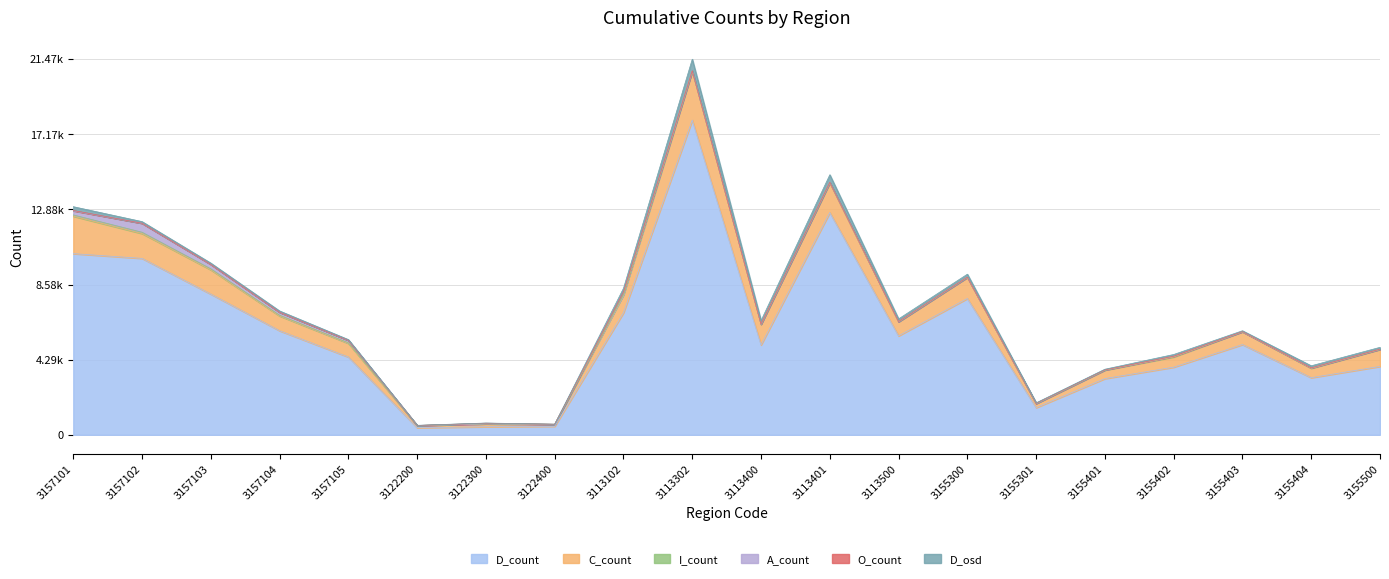

What is the difference between the D_osd values at 3155401 and 3155301?

5.1